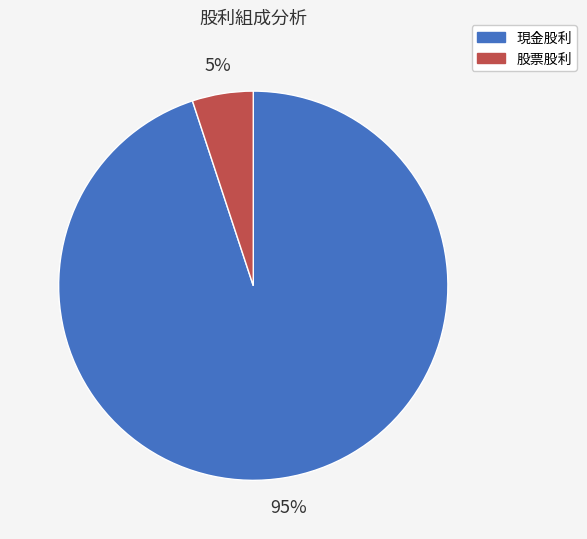

Is there any slice that represents more than half of the pie?

Yes